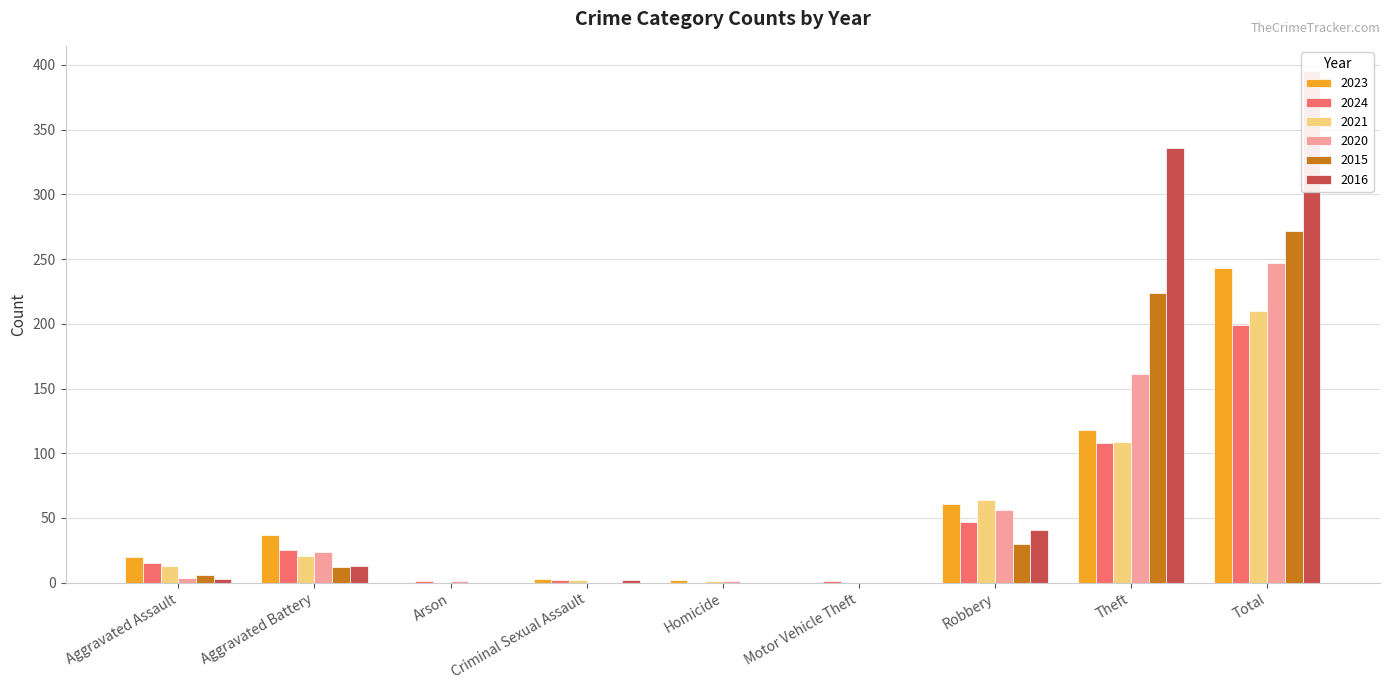

How many values in the 2015 series exceed 6?

4